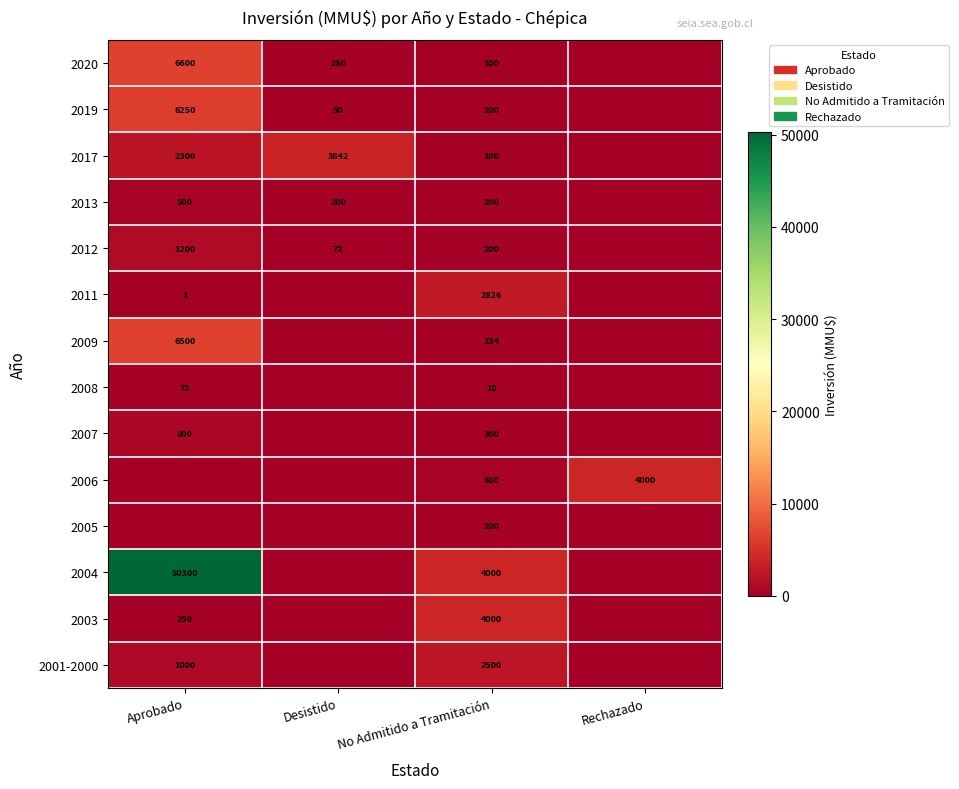

The 2012 series shows 1200 at Aprobado. True or false?

True